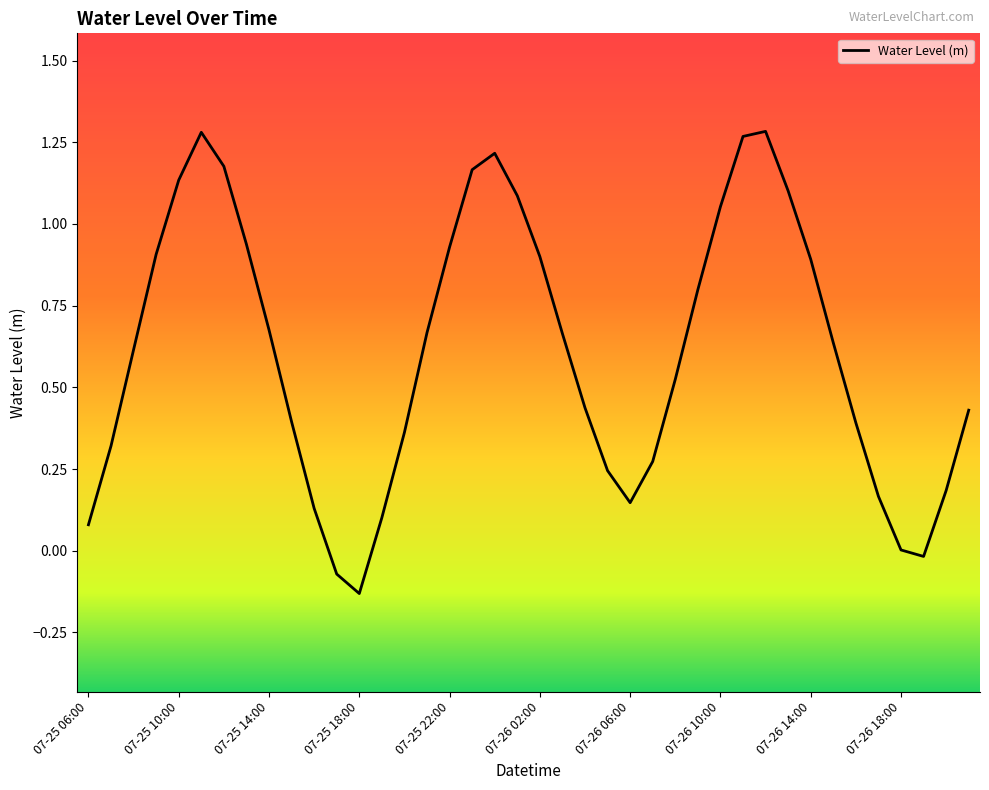

What is the difference between the maximum and minimum values?

1.4